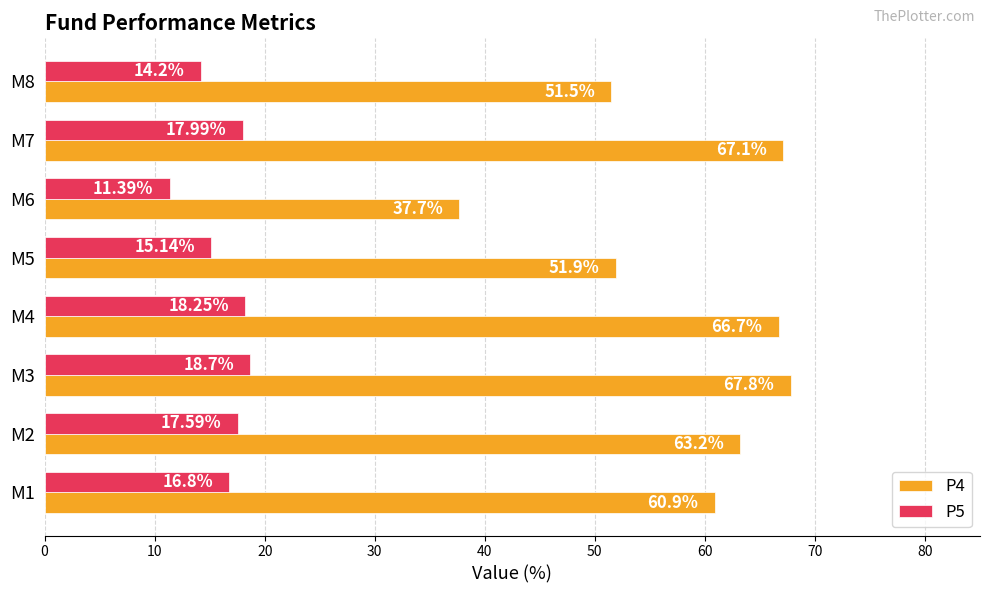

What is the sum of the P4 values at M6 and M5?

89.6